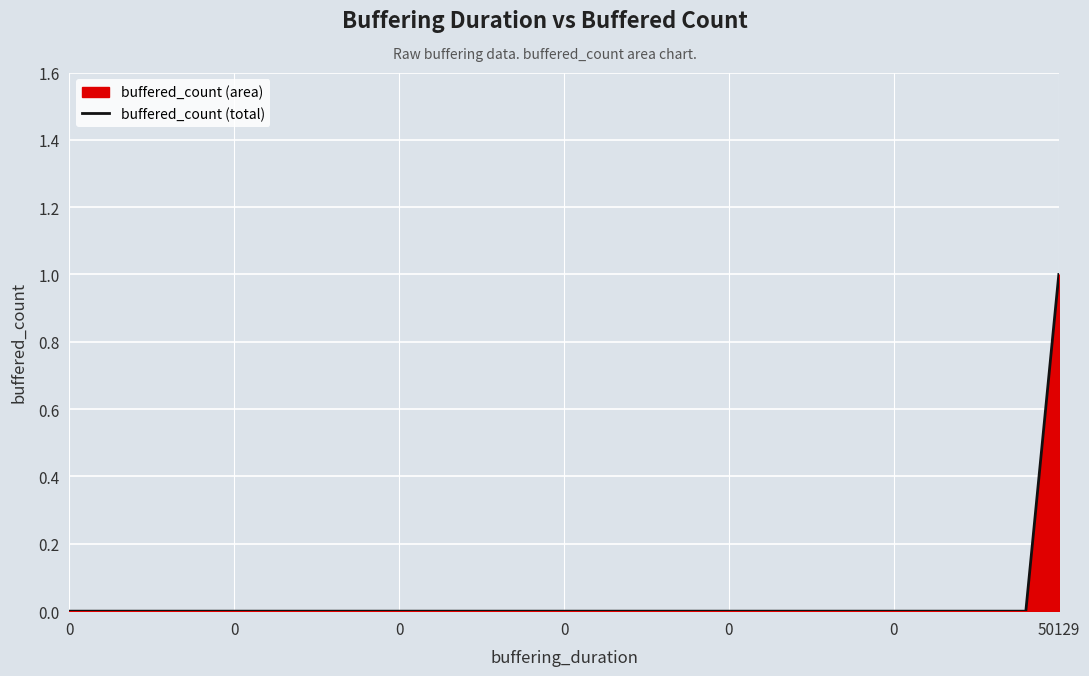

How many values are above zero?

1